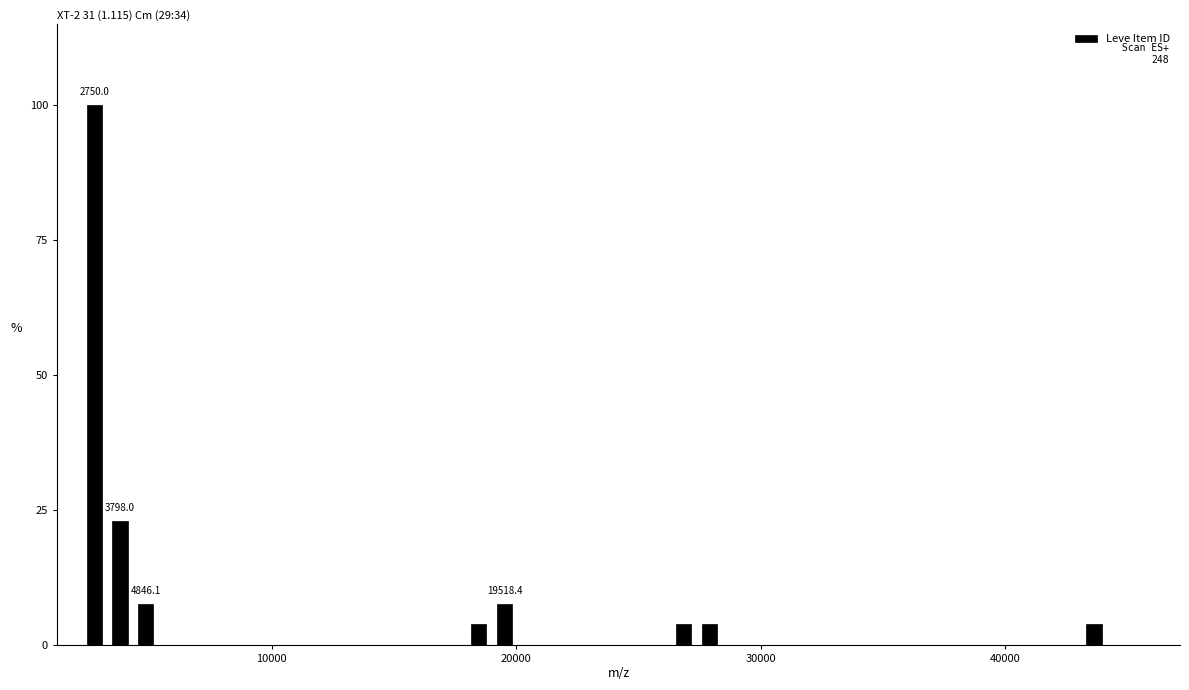

Read against the x-axis, roughly where is the centre of the tallest bar?

3000